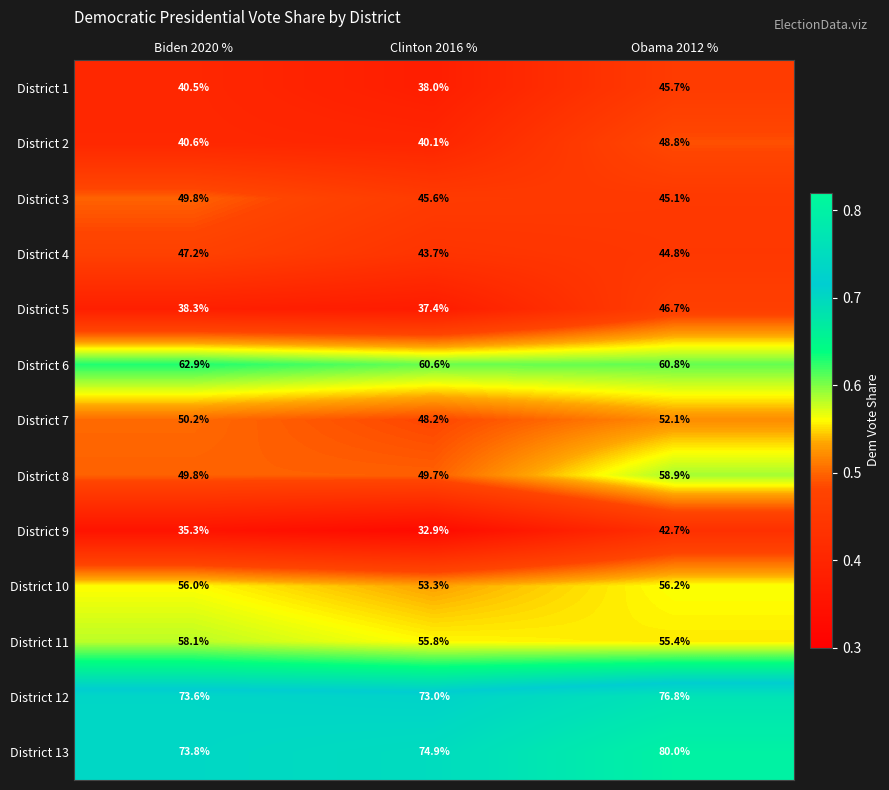

What is the spread (max minus min) of values at Obama 2012 %?

37.3